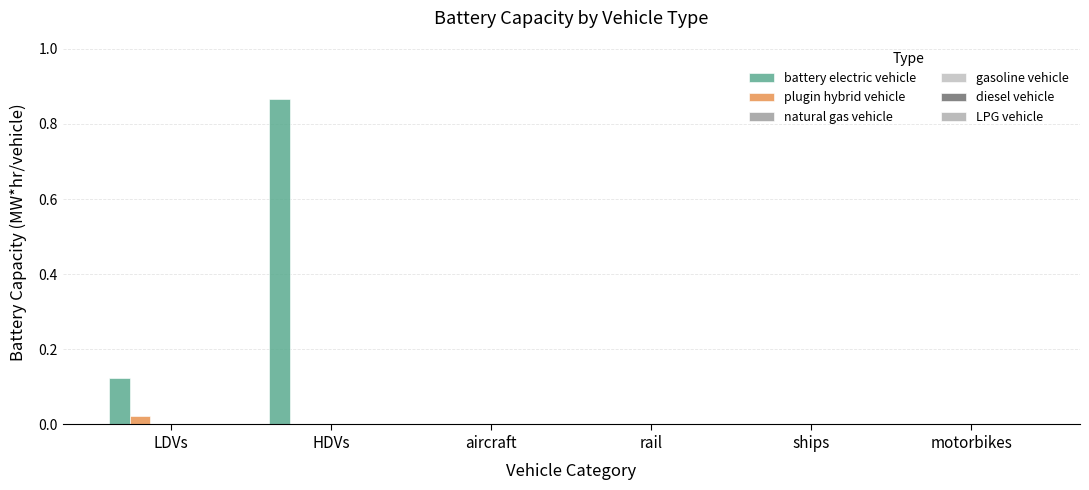

Count the number of data series in this chart.

2